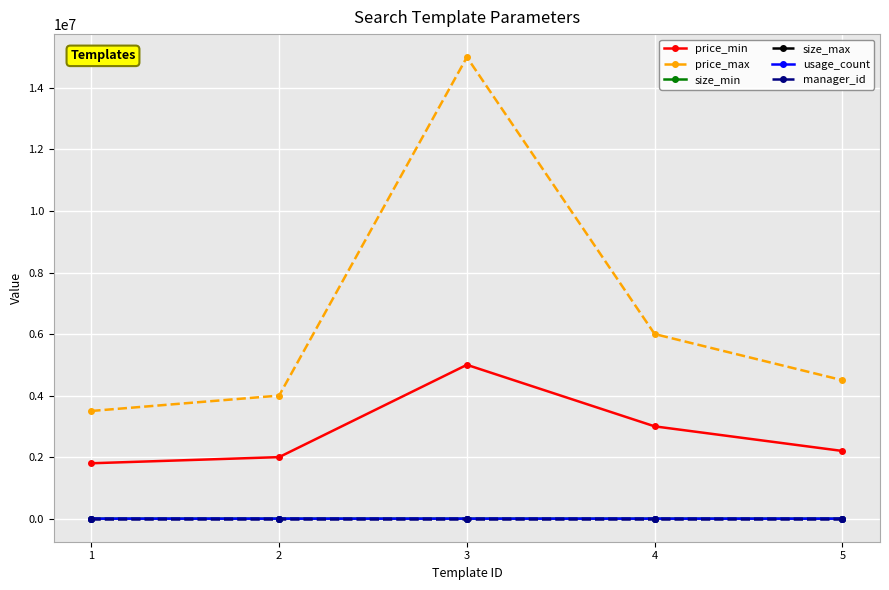

Is this an area chart (filled region under the line)?

No